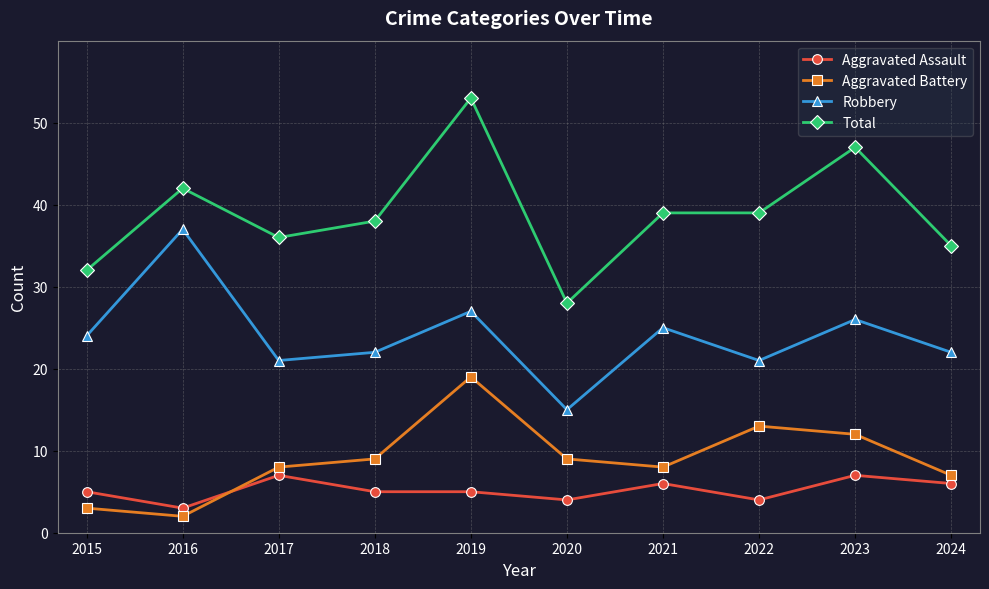

Reading left to right, extract all data points from this chart.

Aggravated Assault: 5	3	7	5	5	4	6	4	7	6
Aggravated Battery: 3	2	8	9	19	9	8	13	12	7
Robbery: 24	37	21	22	27	15	25	21	26	22
Total: 32	42	36	38	53	28	39	39	47	35